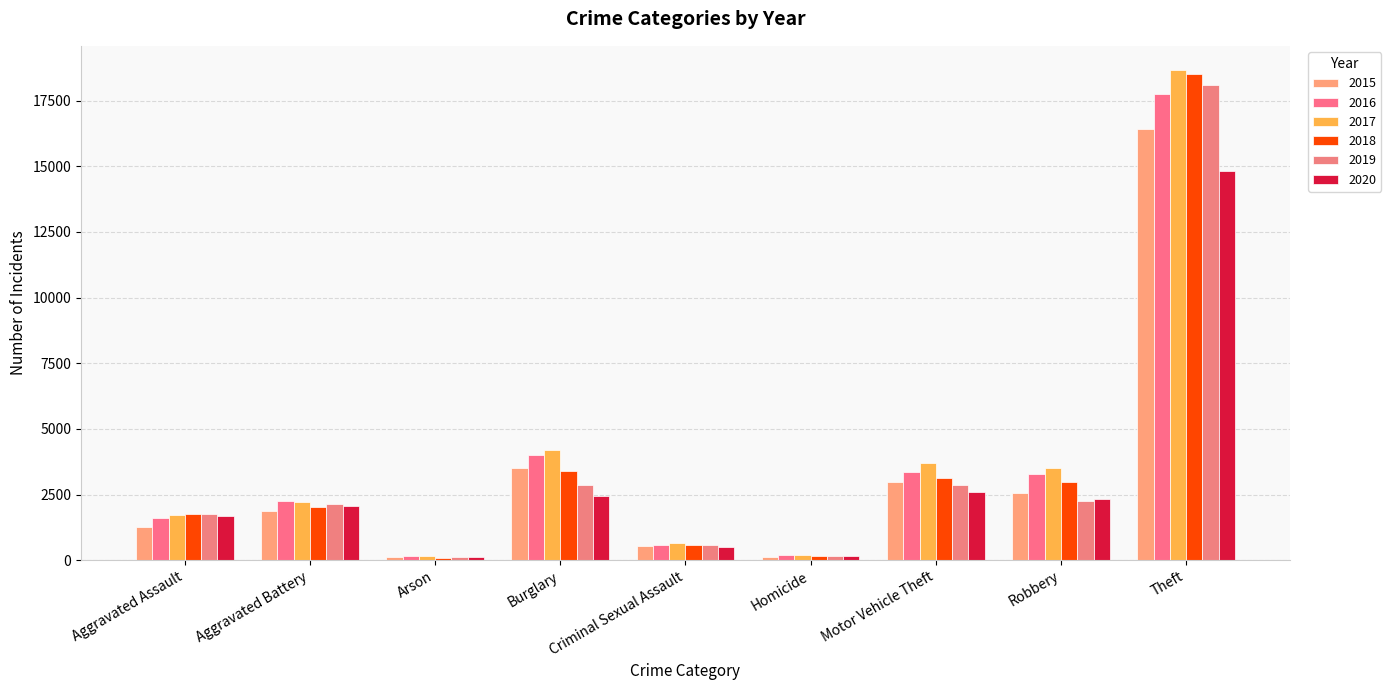

Rank the series at Aggravated Battery from highest to lowest value.

2016, 2017, 2019, 2020, 2018, 2015